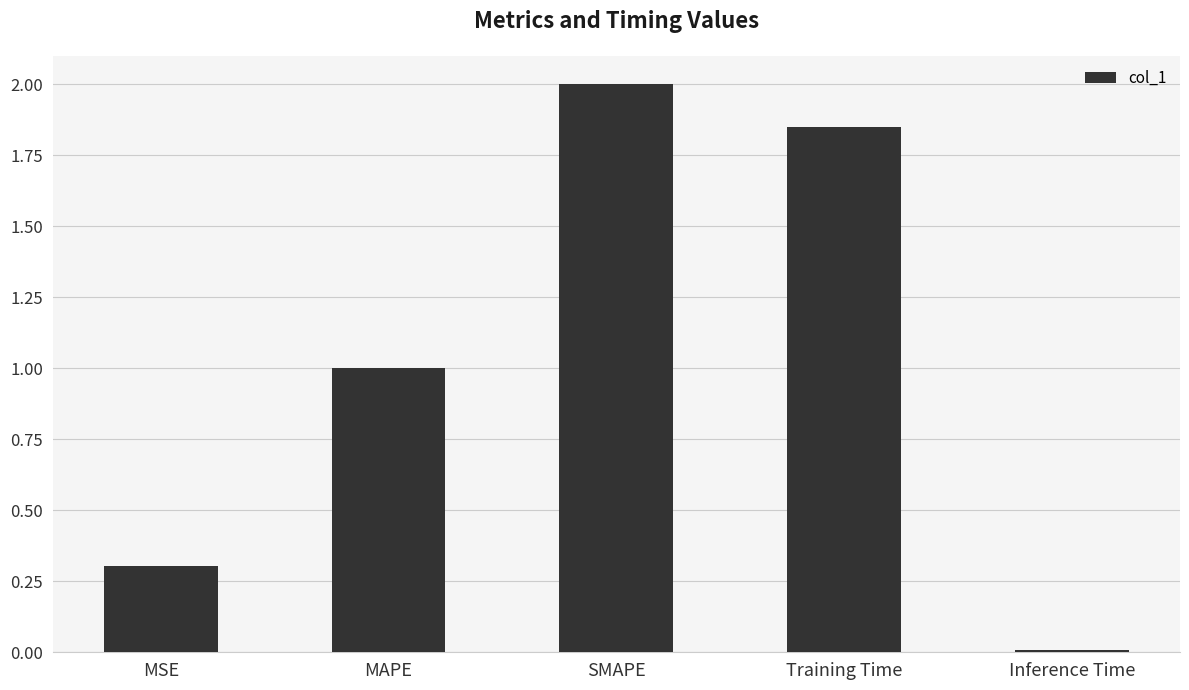

What is the difference between the values at MSE and Training Time?

1.5